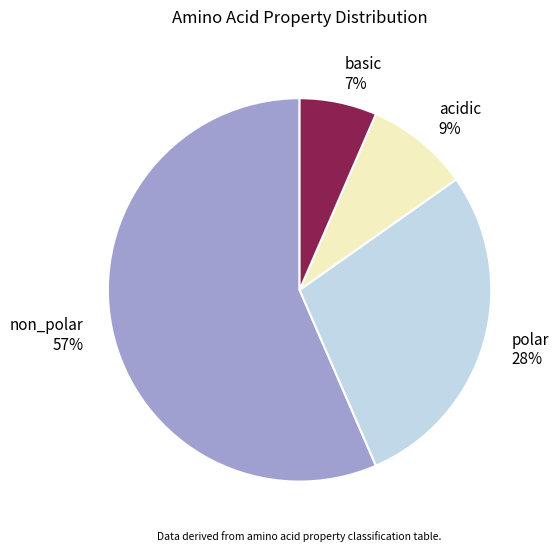

How many segments does this pie chart have?

4